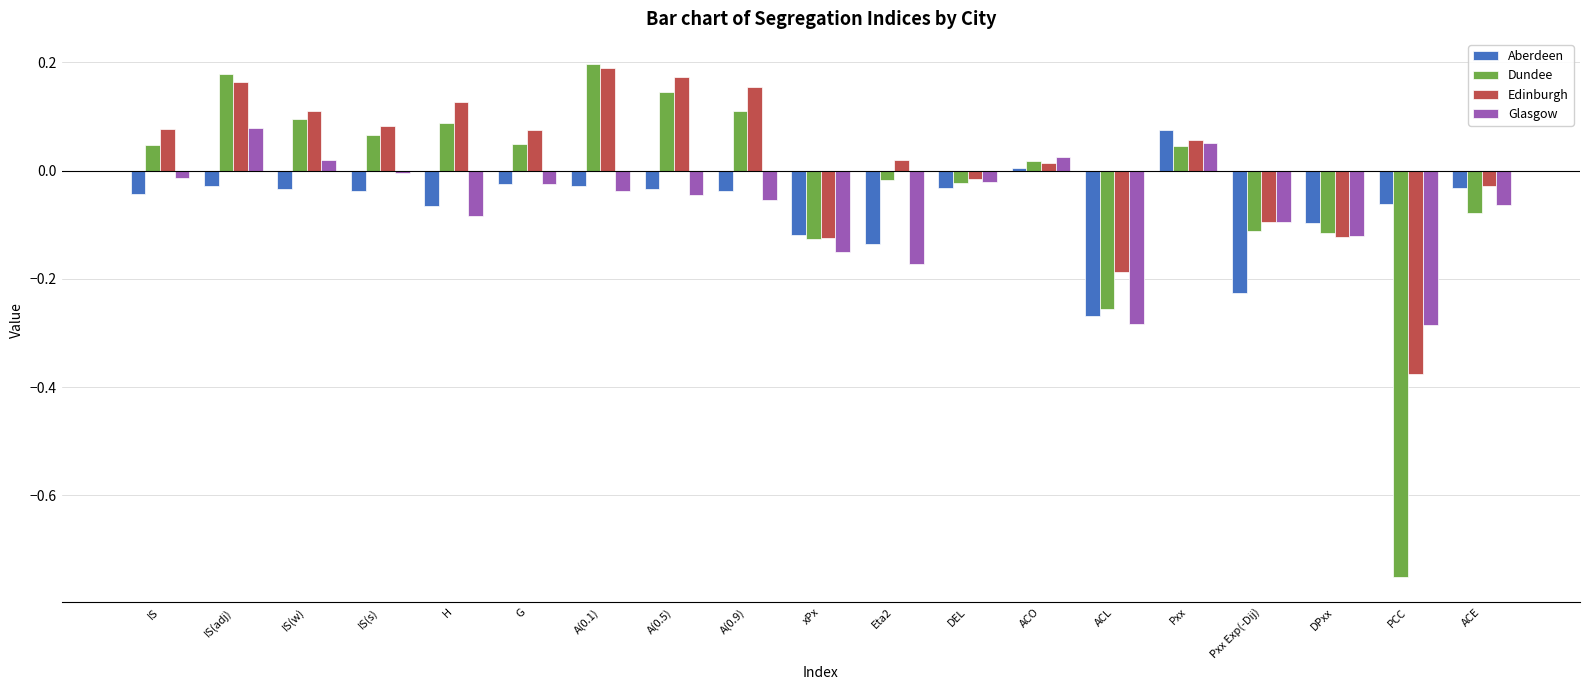

How many data points in Dundee are less than 0?

8